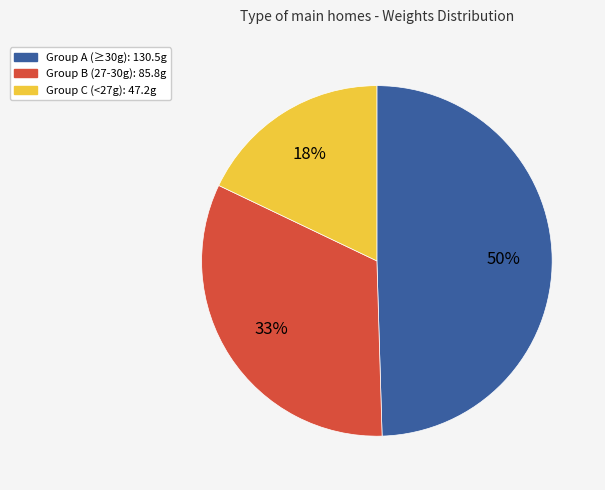

To the nearest percent, what is the difference between the largest and smallest slice percentages?

32%